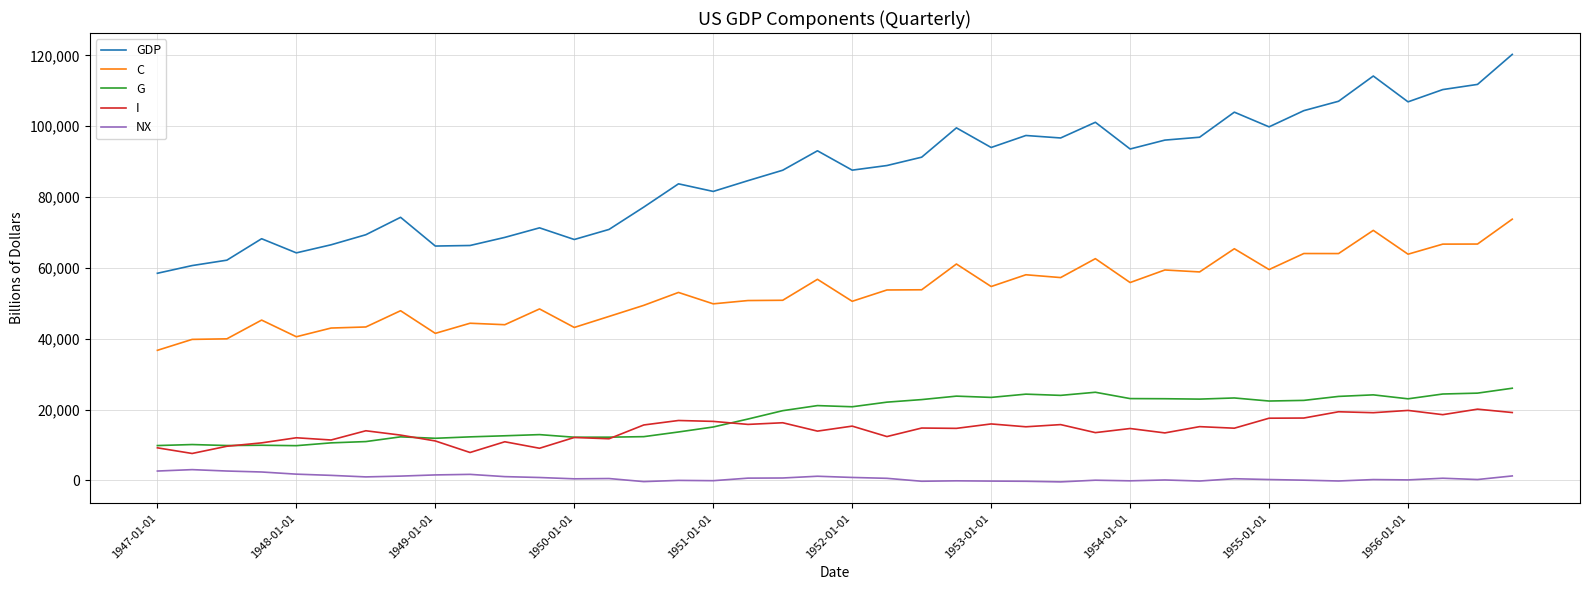

What is the highest value of the I series?

20136